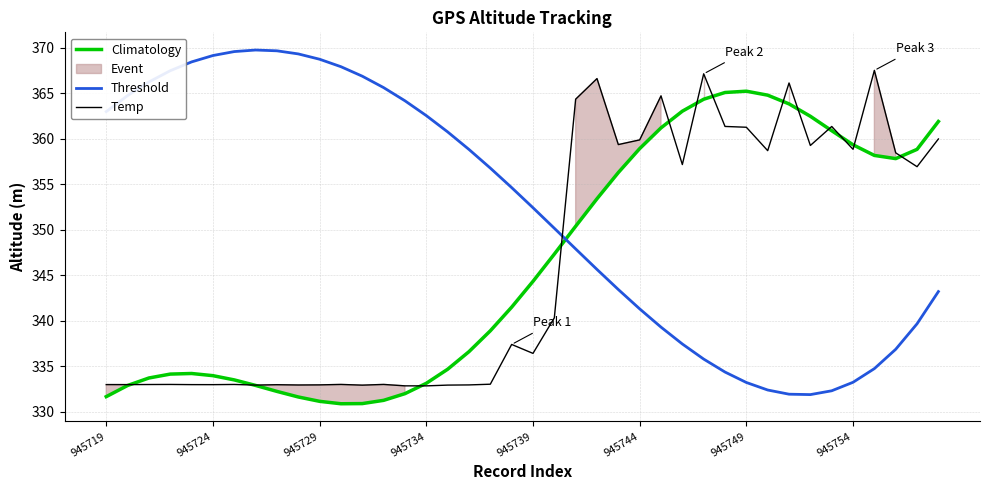

Is the value of Temp at 31 greater than the value of Climatology at 29?

No